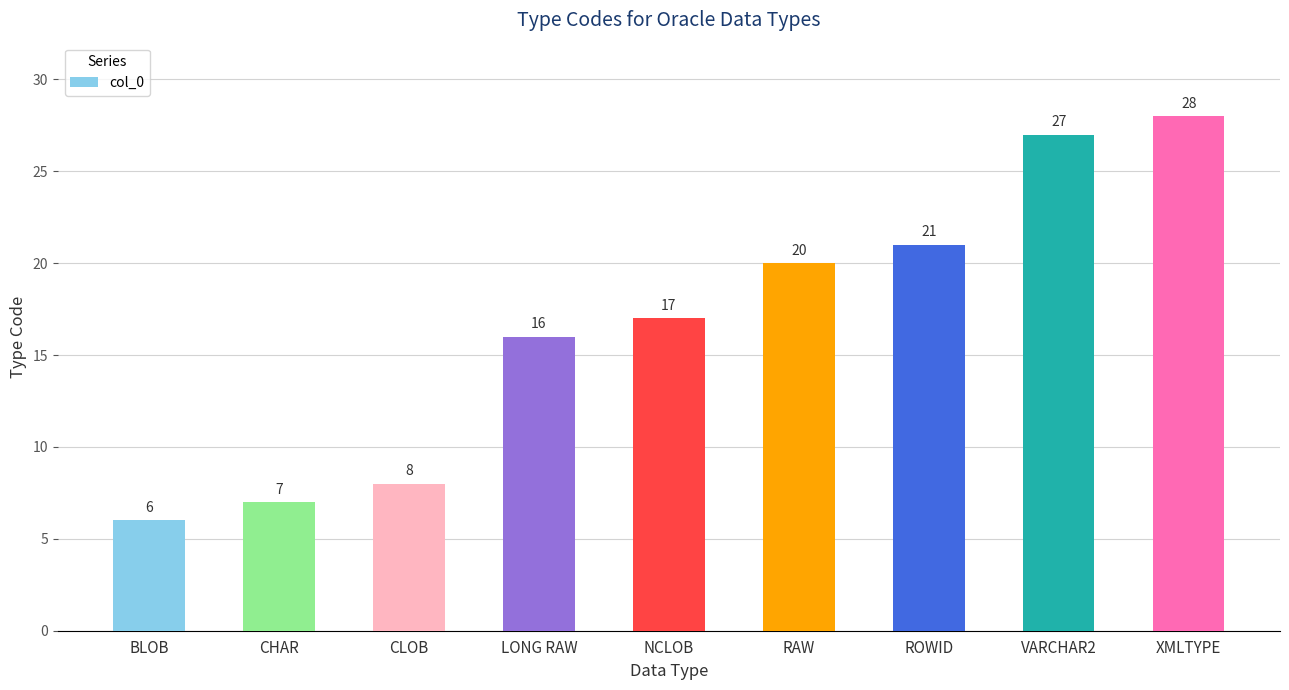

Which label corresponds to the smallest value in the chart?

BLOB